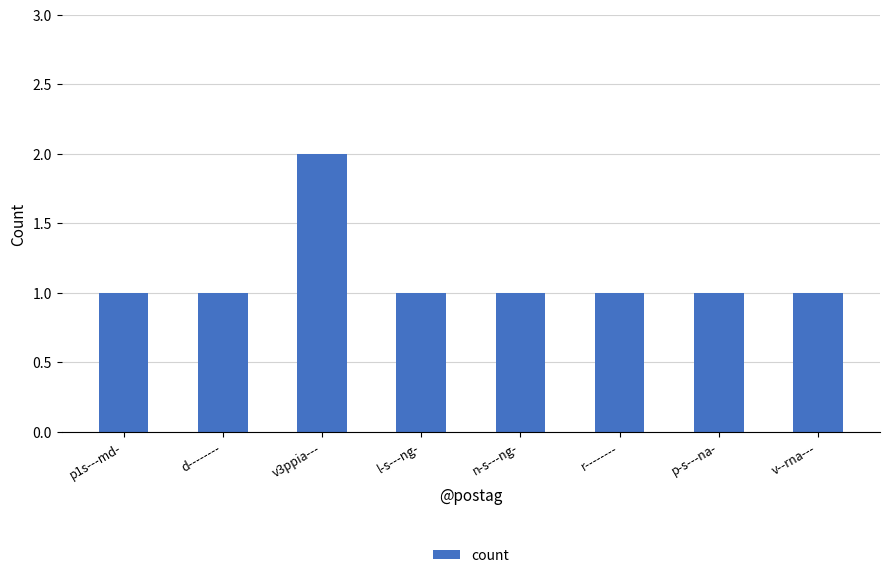

What is the sum of the values at d-------- and p-s---na-?

2